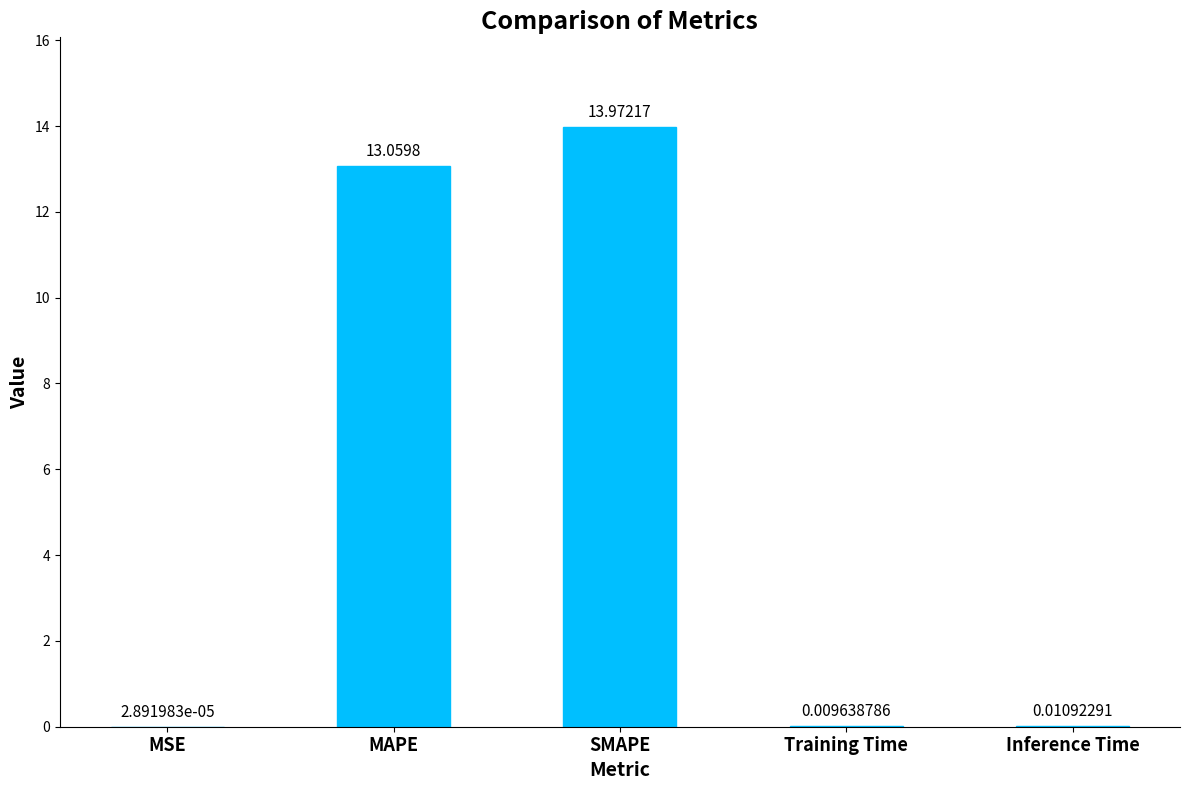

Between SMAPE and Inference Time, which is larger?

SMAPE